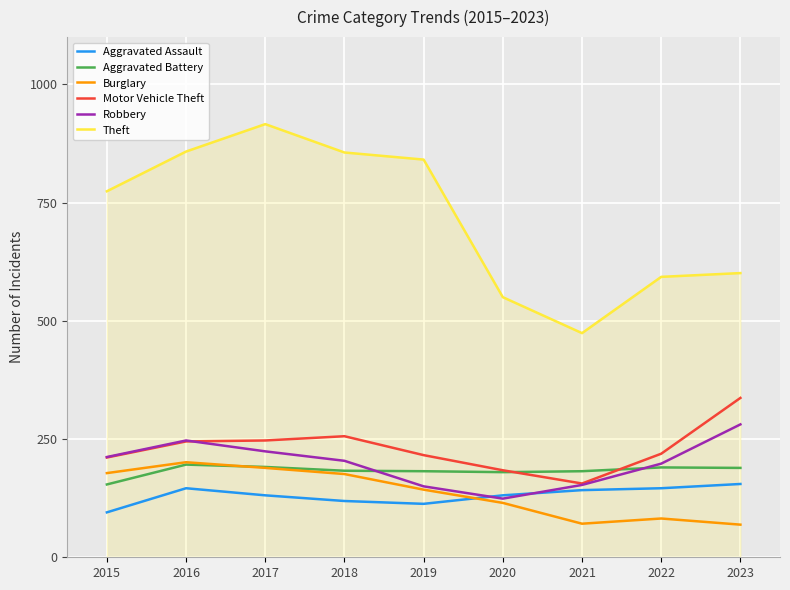

What is the difference between the maximum and second lowest values in the Aggravated Battery series?

16